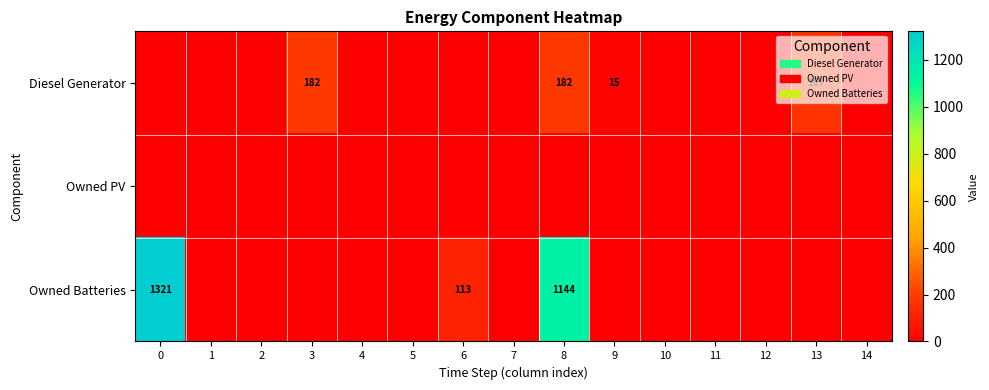

The Owned Batteries series shows 1144 at 8. True or false?

True